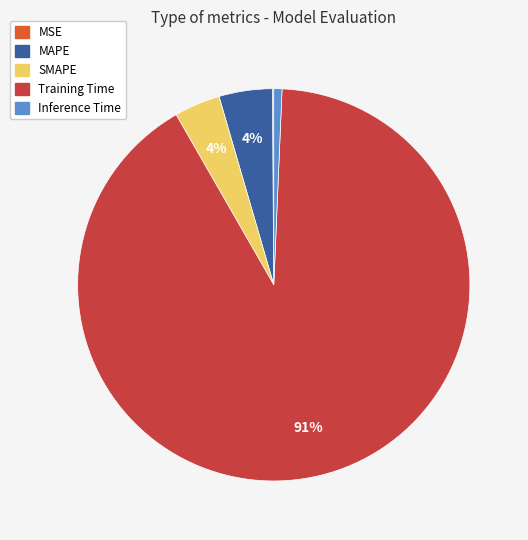

Is the sum of SMAPE and MAPE greater than half?

No